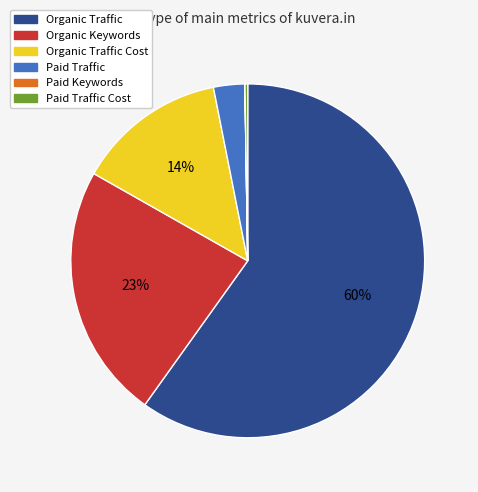

True or false: Organic Traffic accounts for 70% of the total.

False